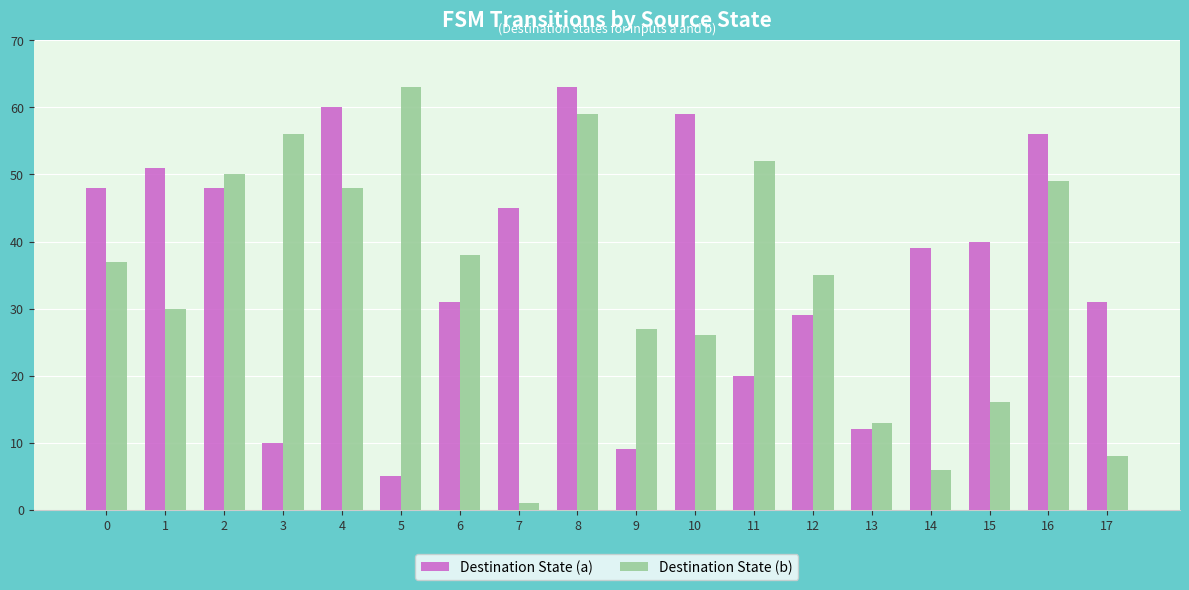

What are all the series names shown in the legend?

Destination State (a), Destination State (b)